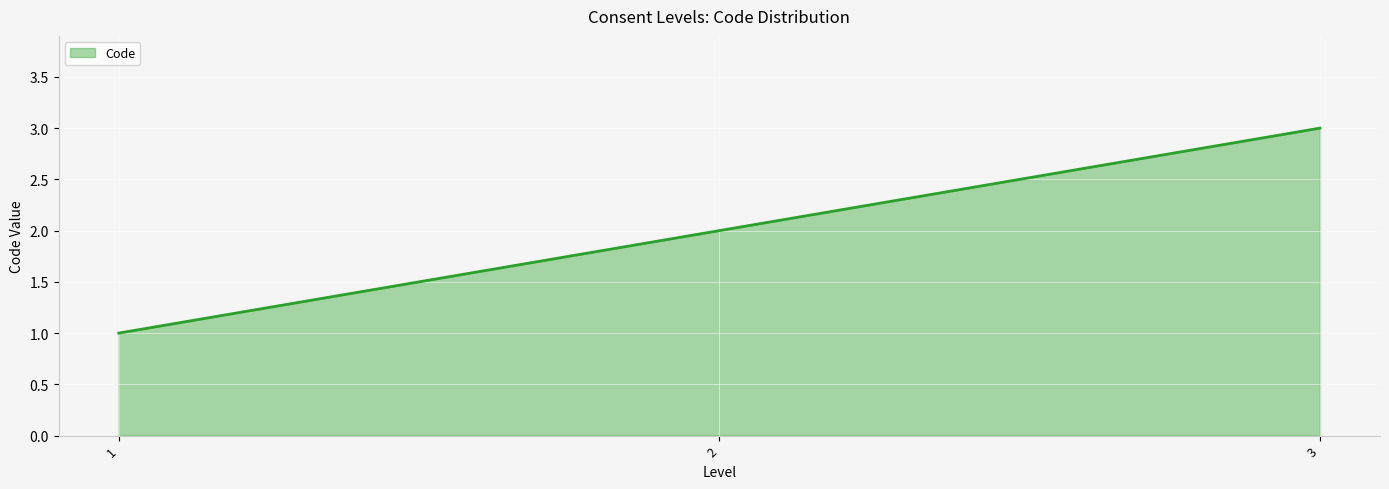

Rank the categories by value from highest to lowest.

3, 2, 1